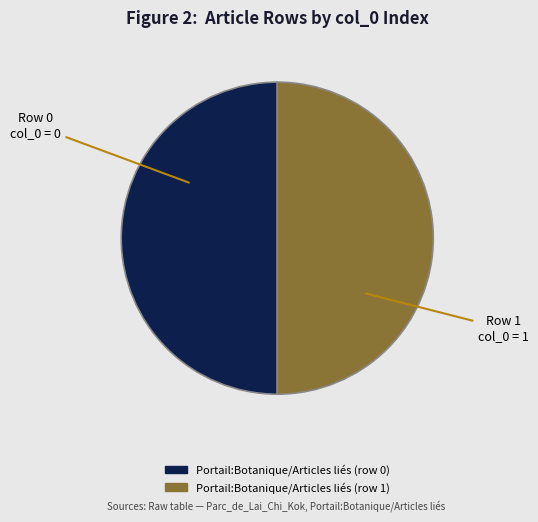

What is the ratio of the value at Portail:Botanique/Articles liés (row 0) to the value at Portail:Botanique/Articles liés (row 1)?

1.0